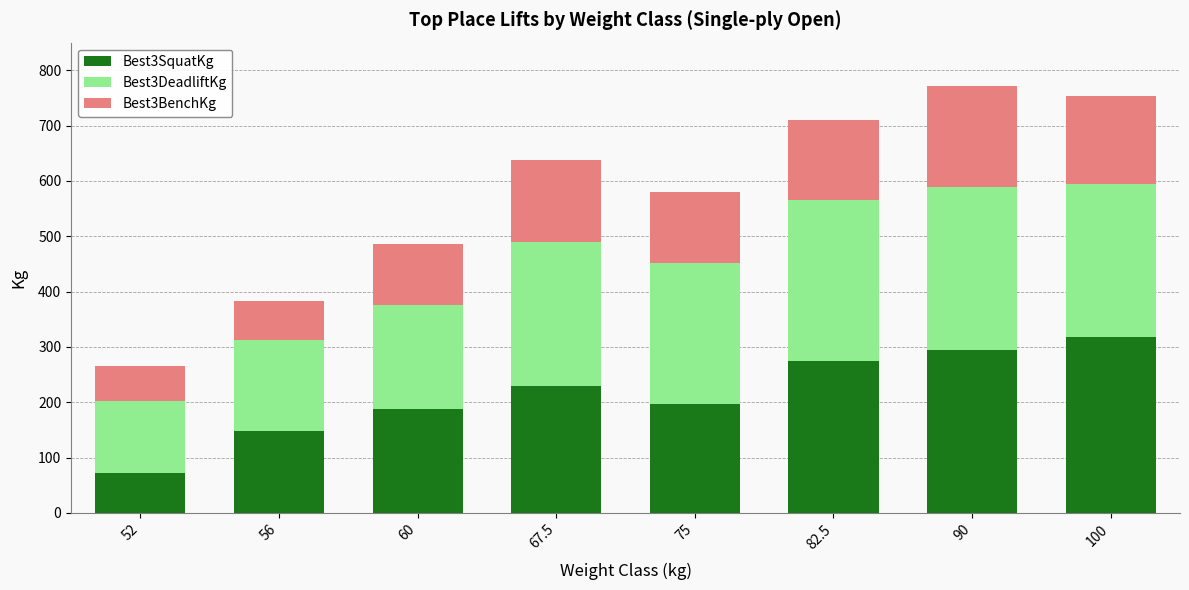

What is the difference between the second highest and second lowest values in the Best3SquatKg series?

147.4